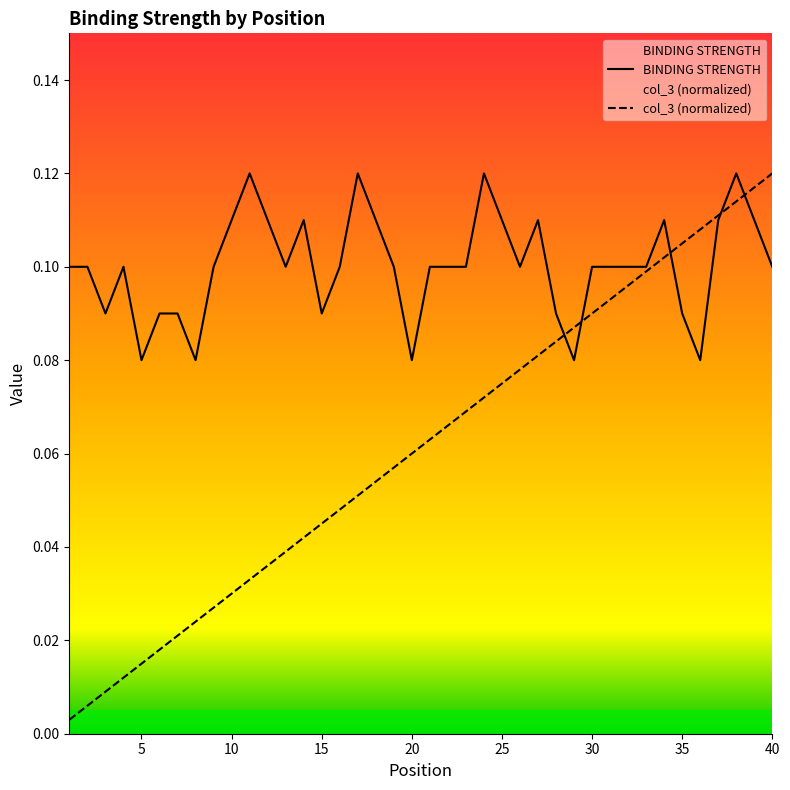

What is the sum of all col_3 values?

2.5